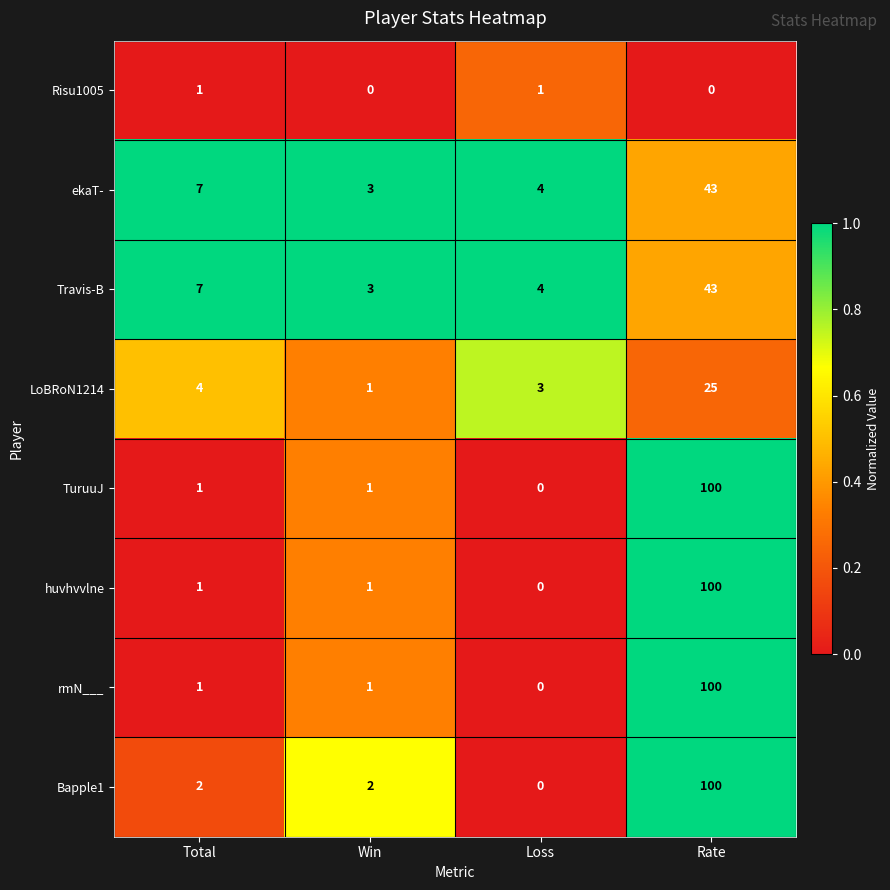

Which category has the highest value across all series?

Rate